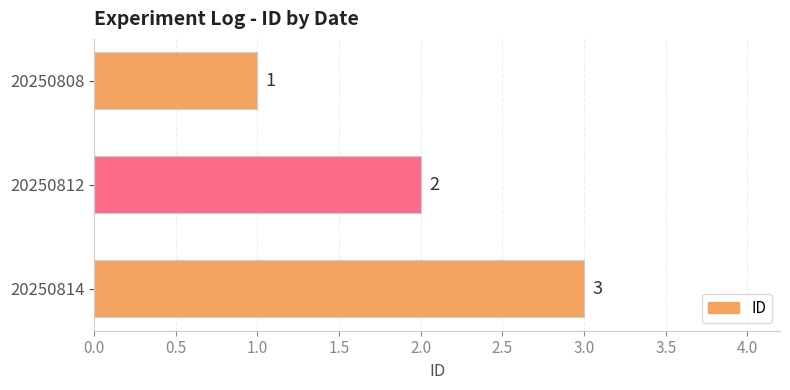

Reading bottom to top, what are all the values shown in this chart?

3	2	1